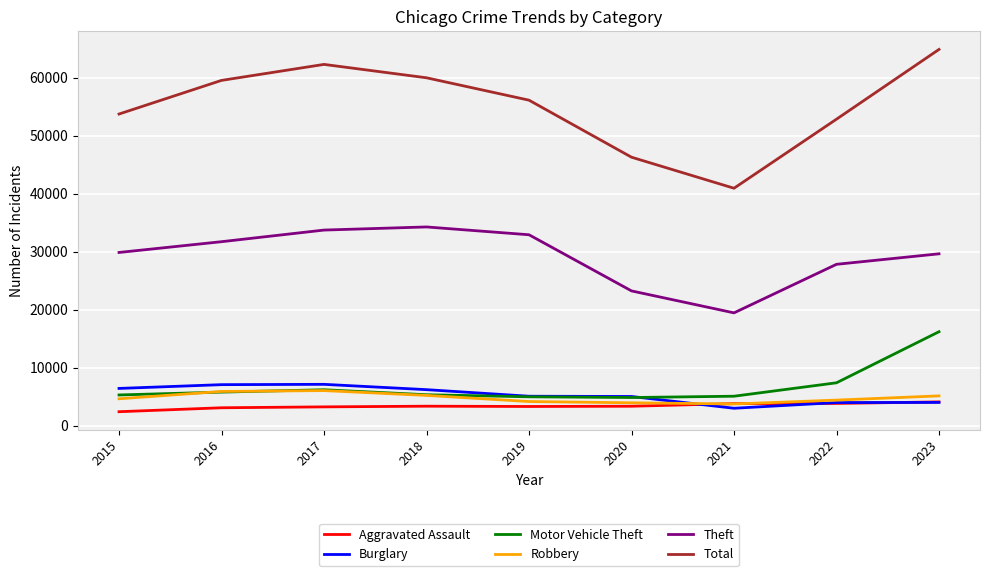

List the series in order of their peak value, highest first.

Total, Theft, Motor Vehicle Theft, Burglary, Robbery, Aggravated Assault